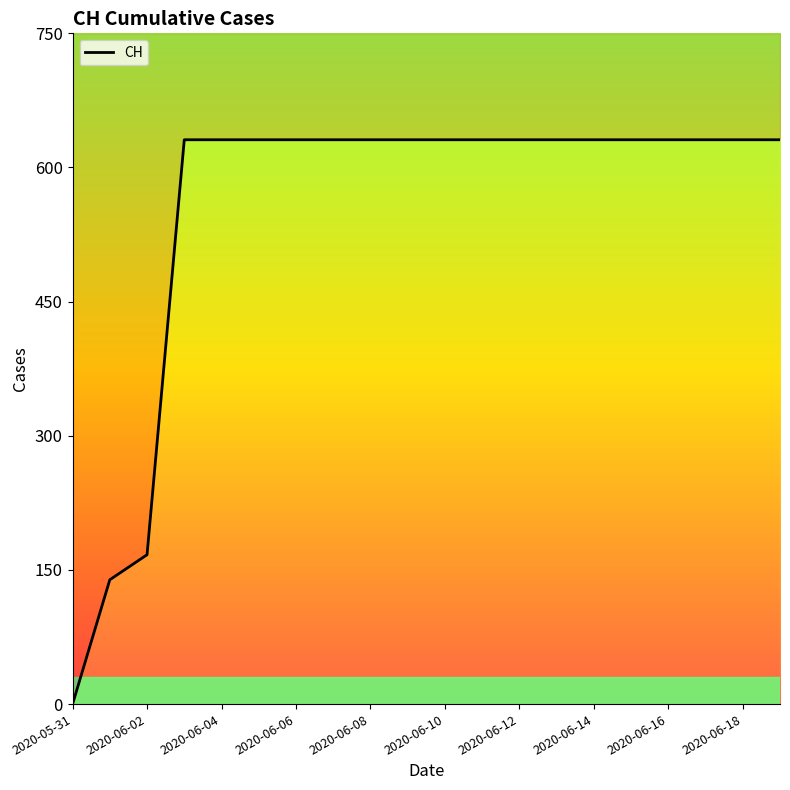

How many data points are less than 631?

3